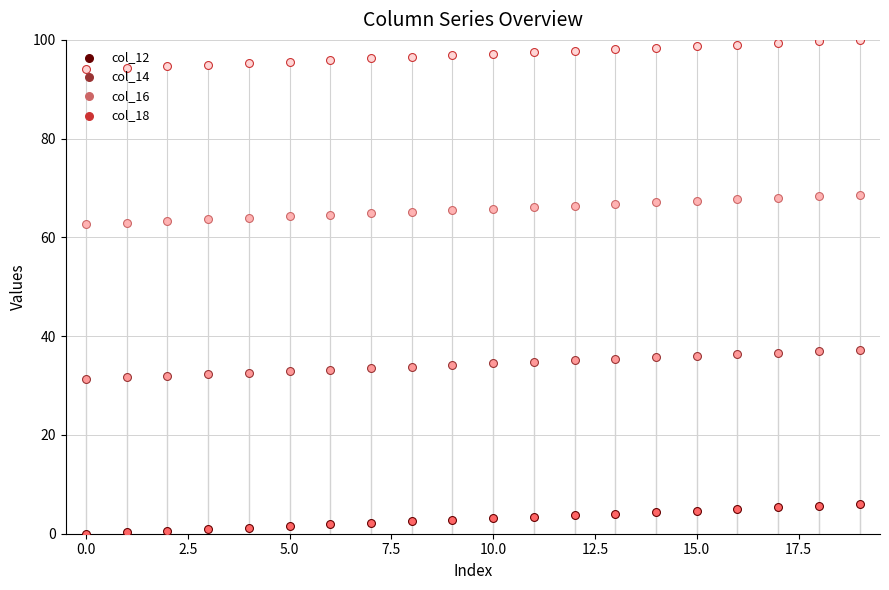

Which series reaches the minimum Y coordinate?

col_12